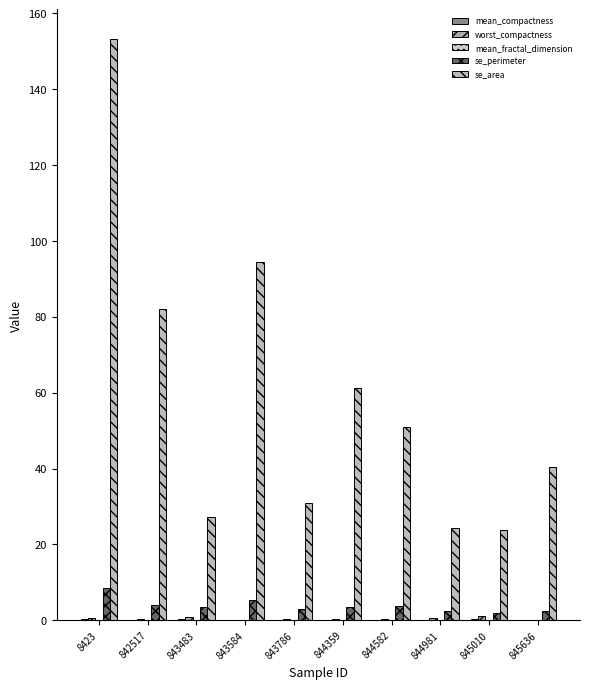

At which label is se_perimeter closest to 5?

843584